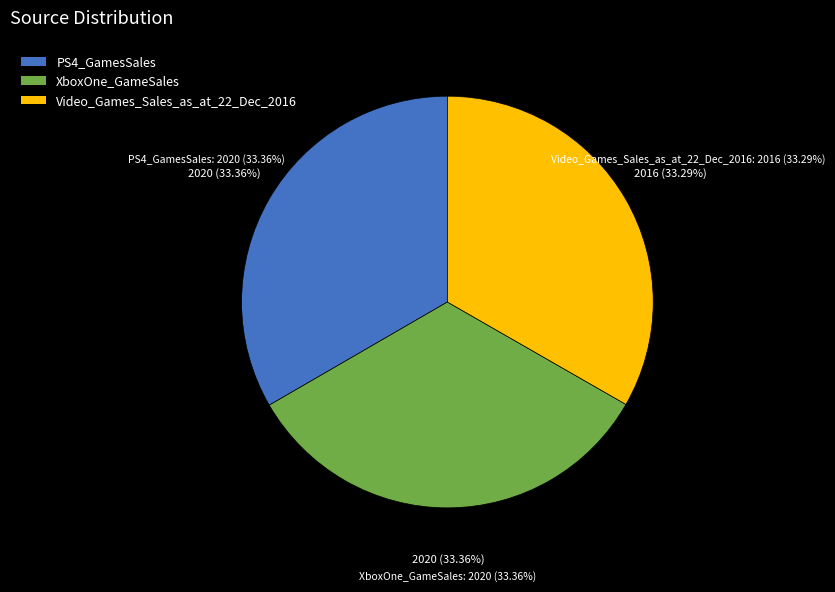

What is the ratio of the value at PS4_GamesSales to the value at XboxOne_GameSales?

1.0